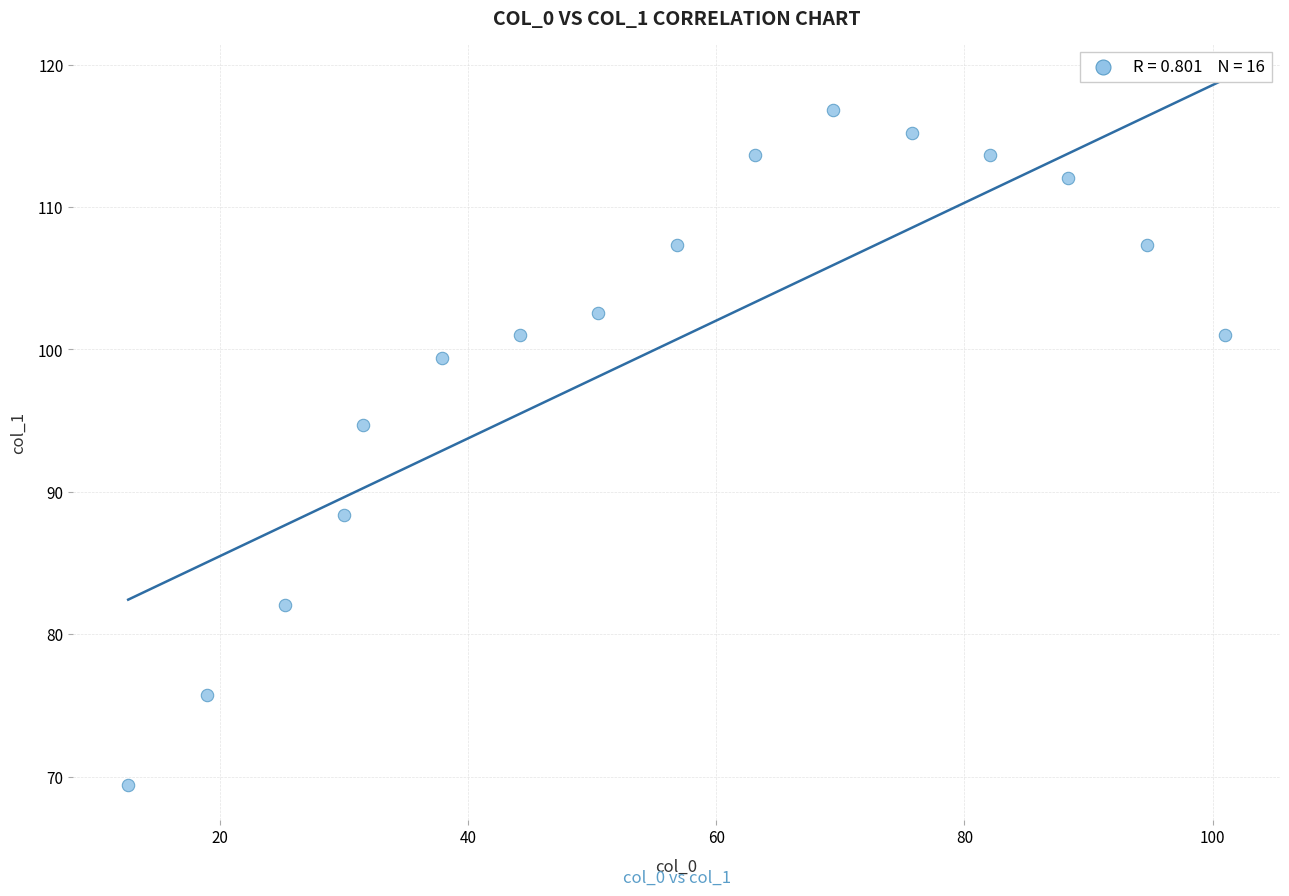

What Y value in the scatter plot is closest to 93?

94.7